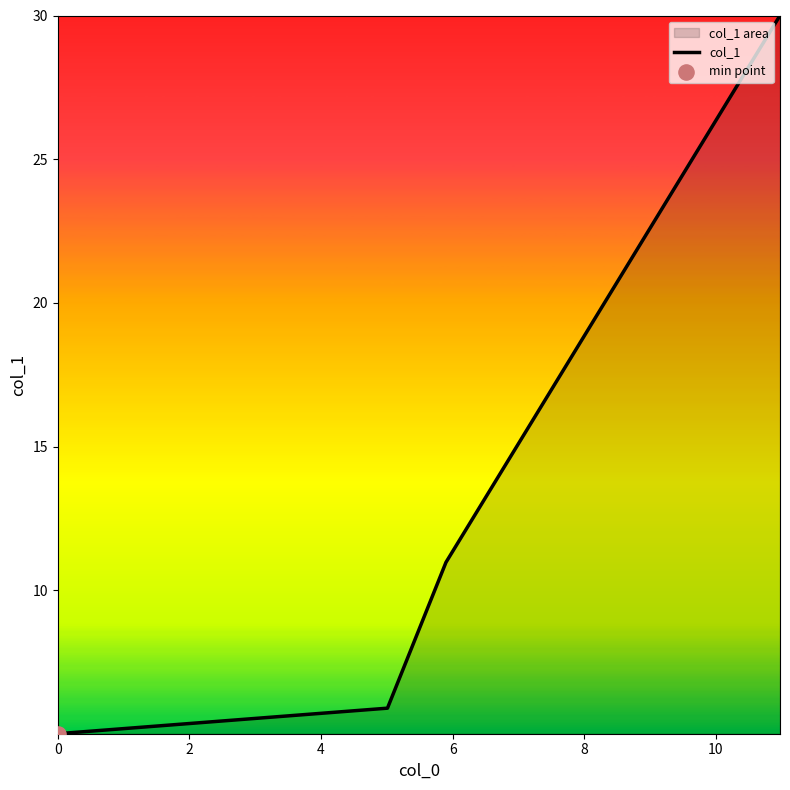

What is the sum of all values?

51.9